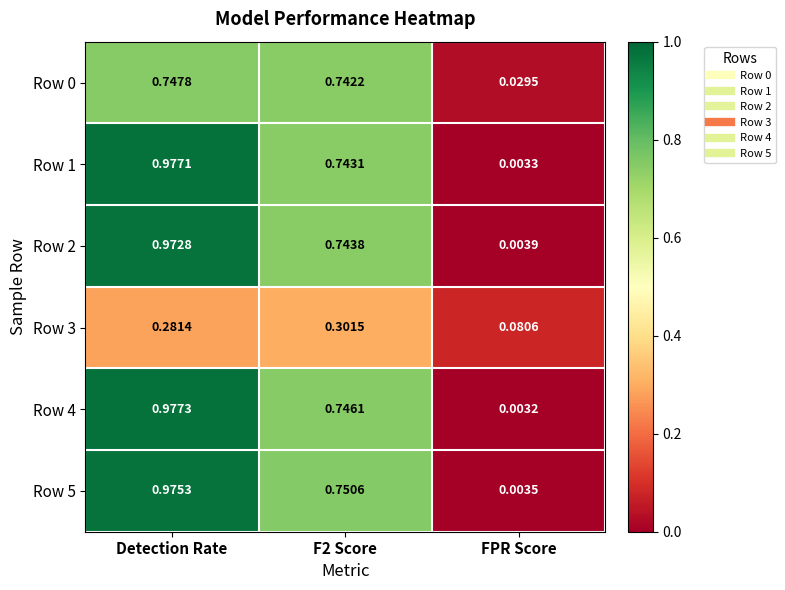

At which category is the sum across all series the highest?

Detection Rate